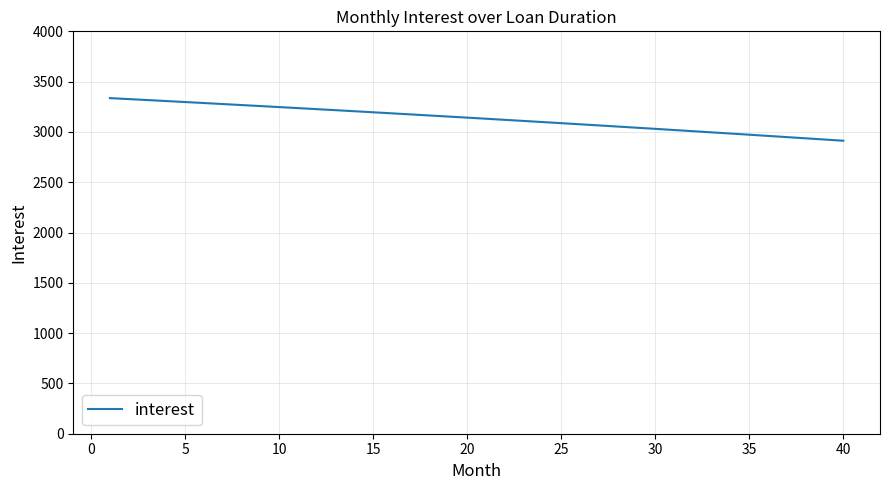

What is the smallest value displayed?

2912.3